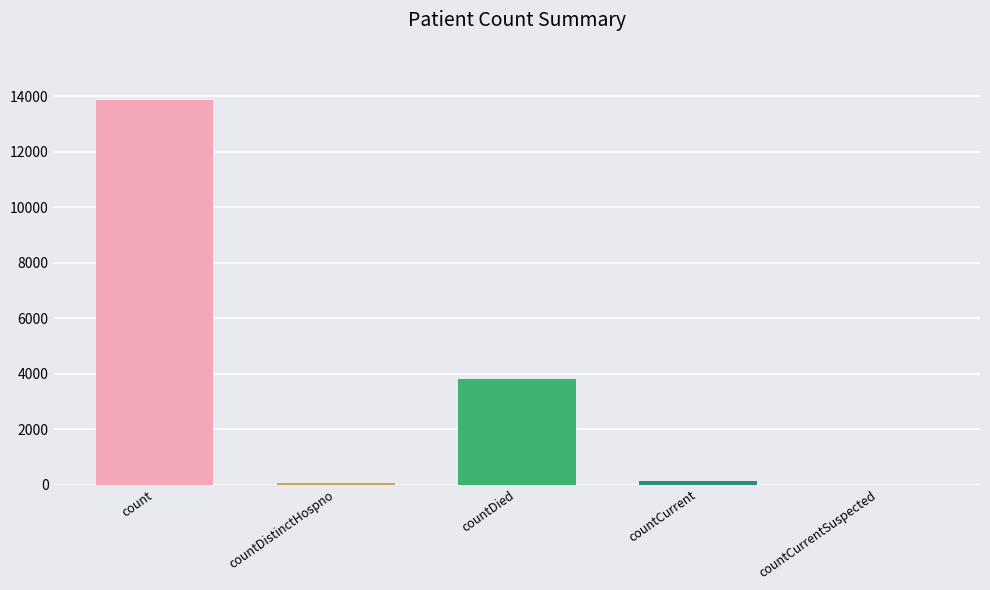

What is the greatest value displayed?

13851